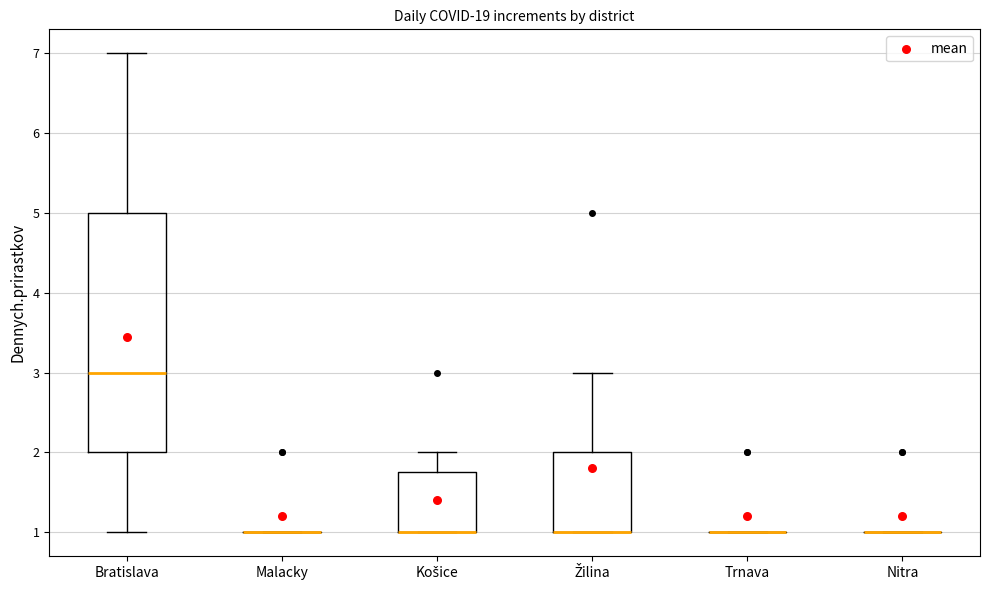

Where is the upper edge of the box for Bratislava on the y-axis? The values are not printed on the chart, so give them approximately, as read against the axis.

5.0